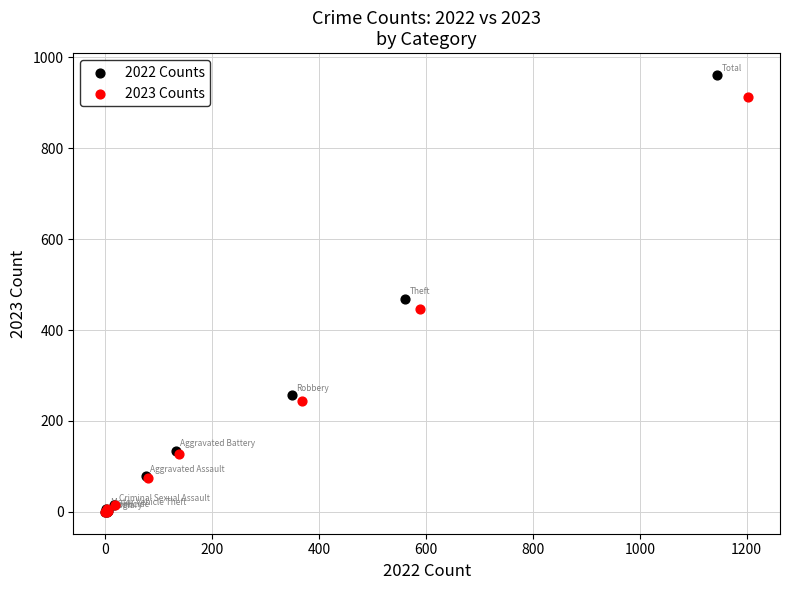

Which series has the largest Y range (max minus min)?

2022 Counts